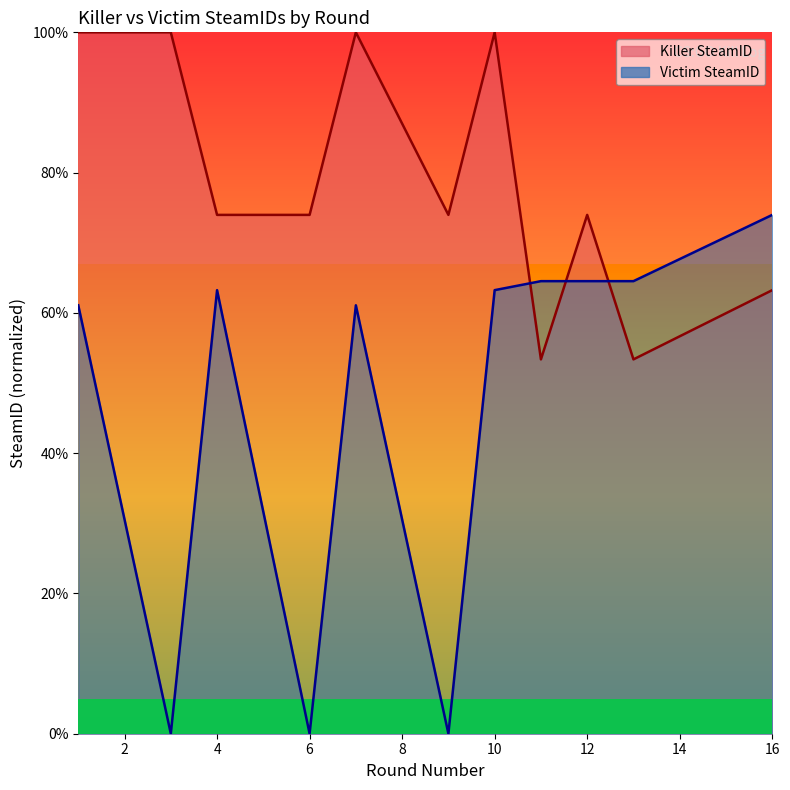

What are all the series names shown in the legend?

Killer SteamID, Victim SteamID